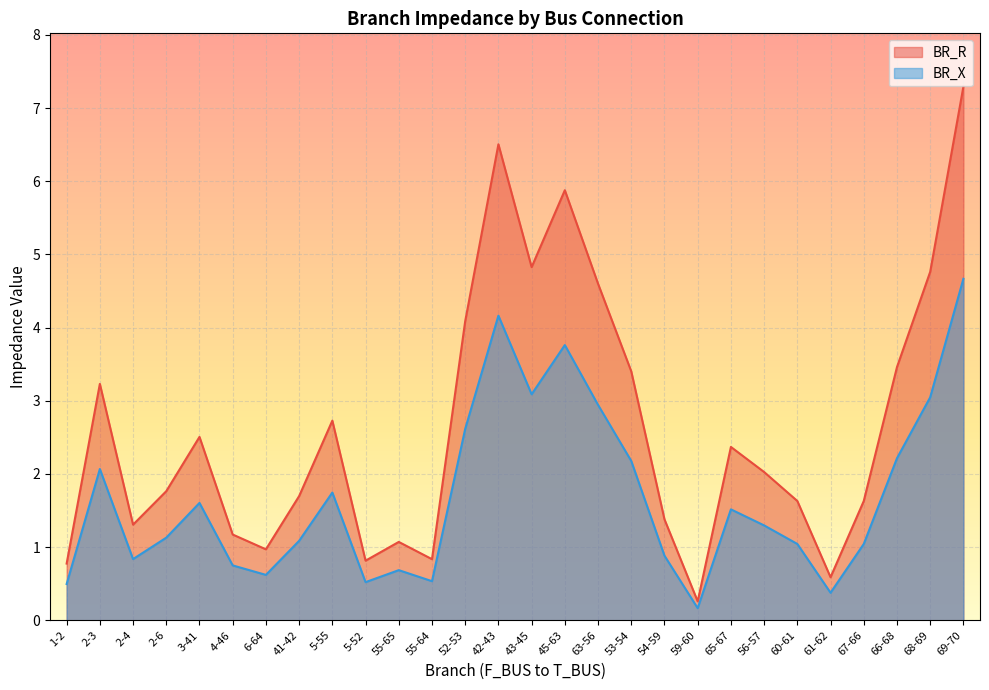

True or false: BR_X has a value of 3.1 at 43-45.

True